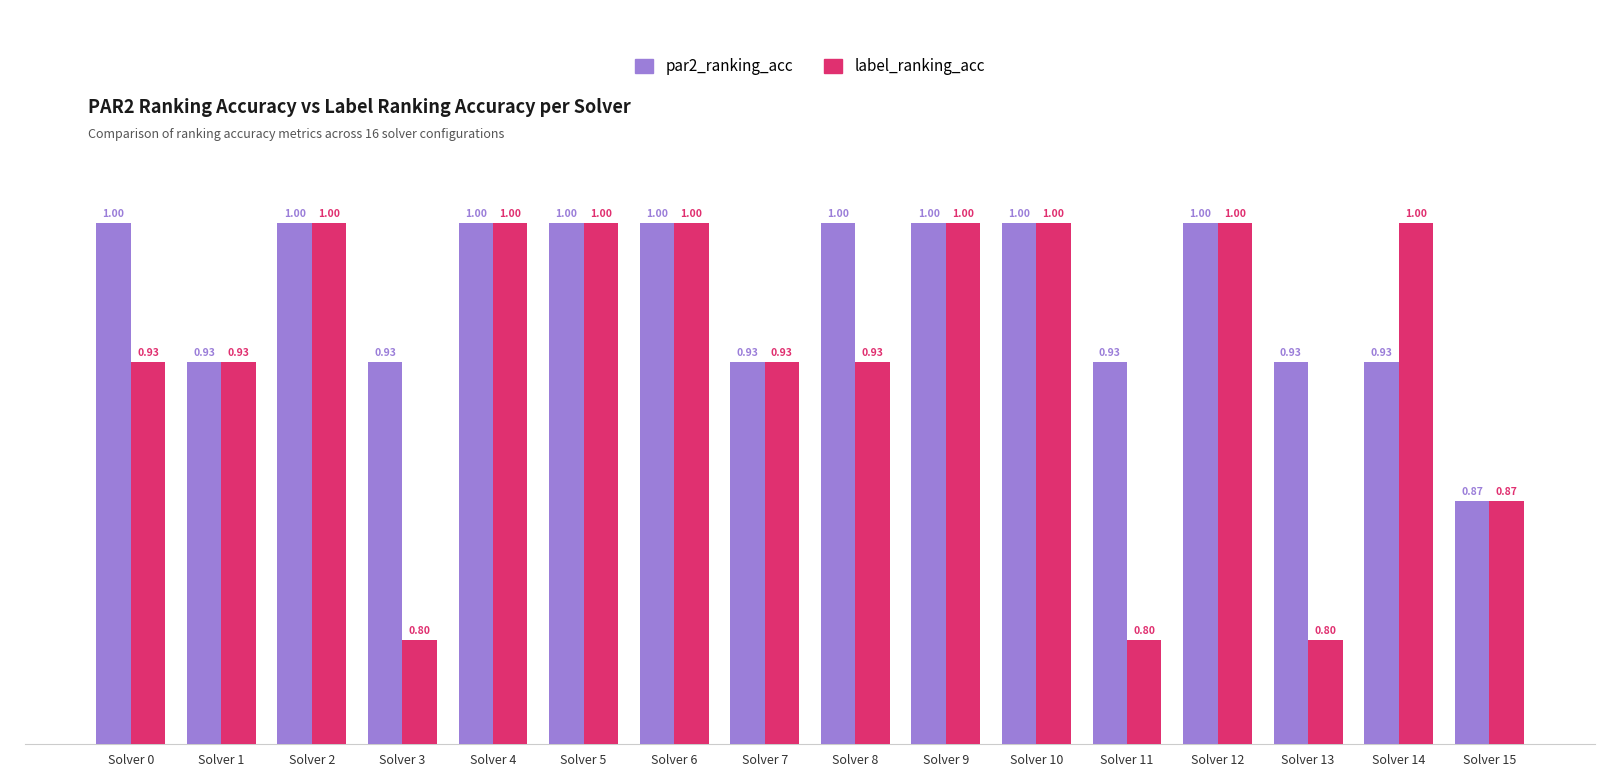

What is the difference between the par2_ranking_acc values at Solver 11 and Solver 6?

0.1